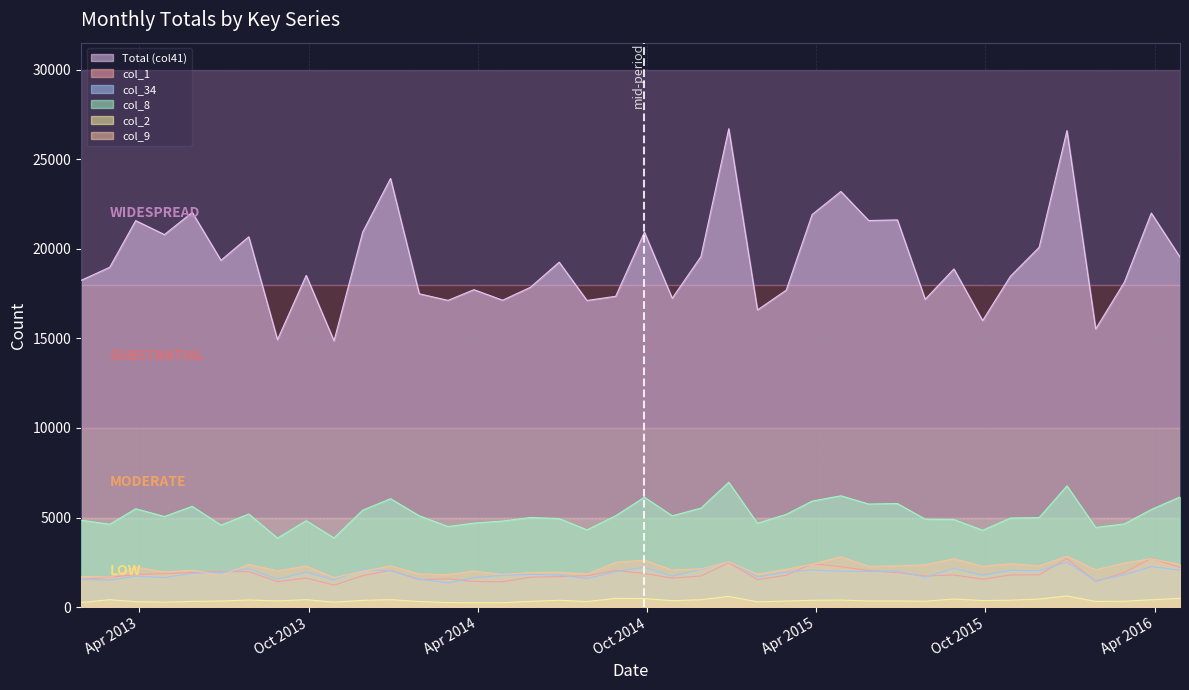

True or false: col_9 and col_2 intersect in this chart.

False